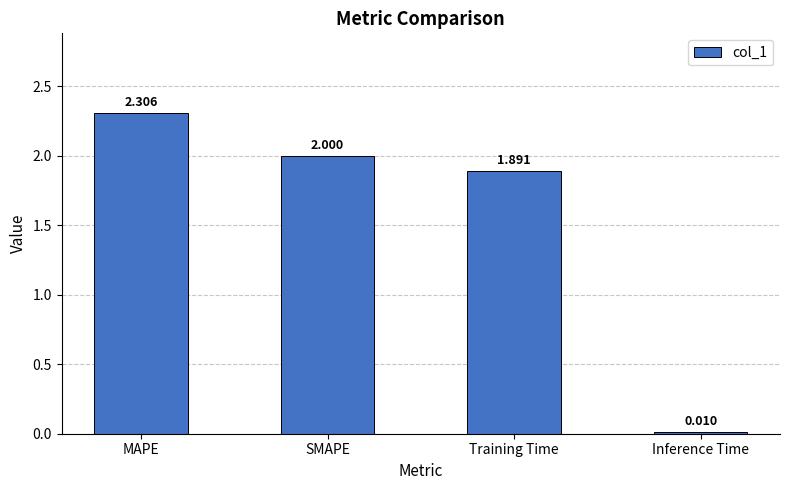

Which category has the highest value across all series?

MAPE